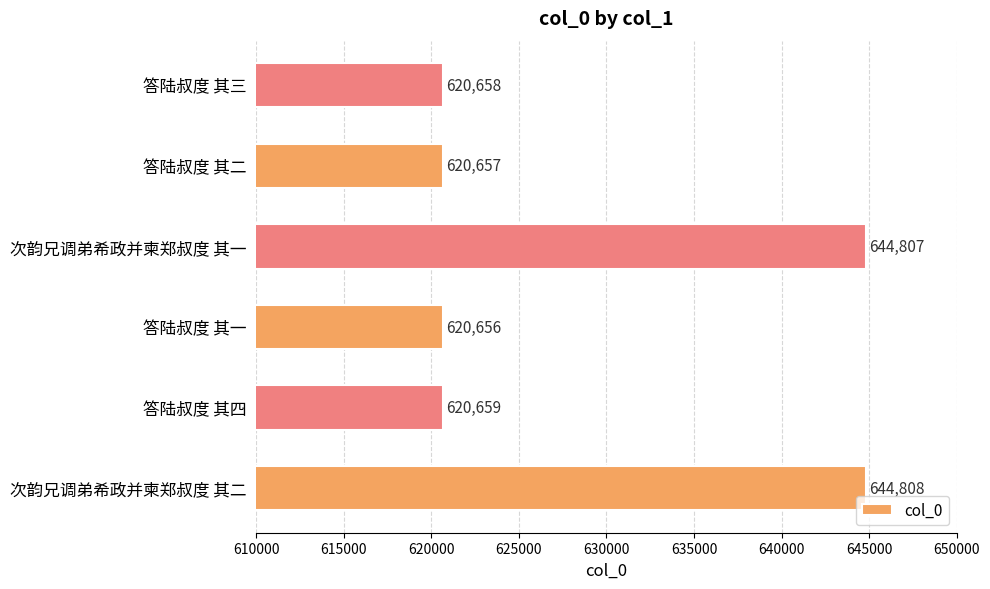

Are the bars horizontal?

Yes